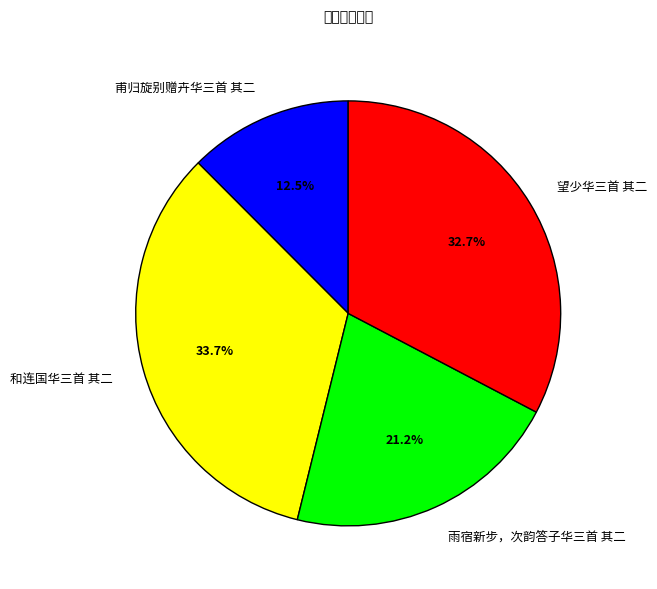

Combined, do 雨宿新步，次韵答子华三首 其二 and 和连国华三首 其二 account for over 50%?

Yes